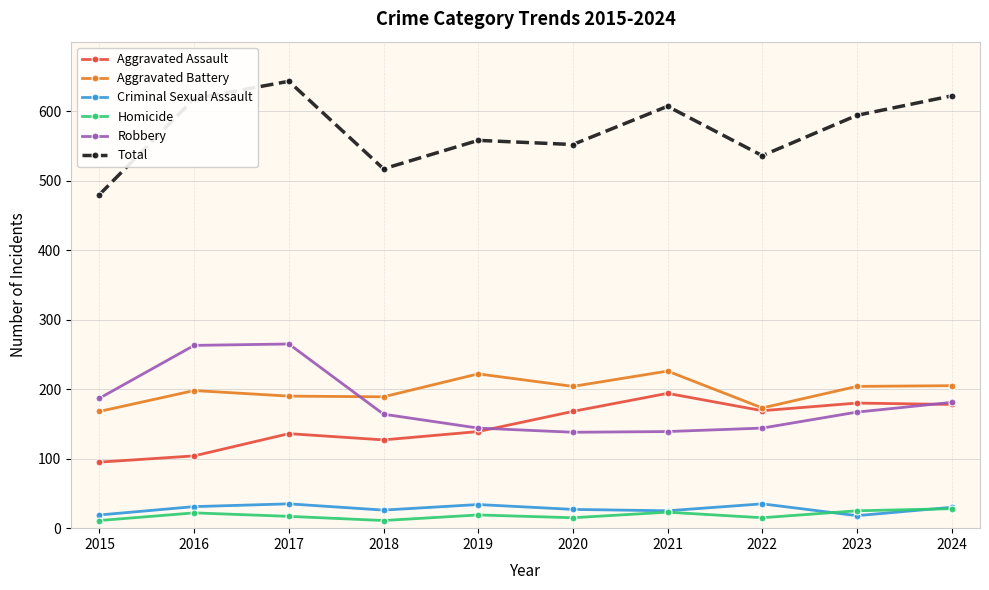

The Total series shows 265 at 2015. True or false?

False